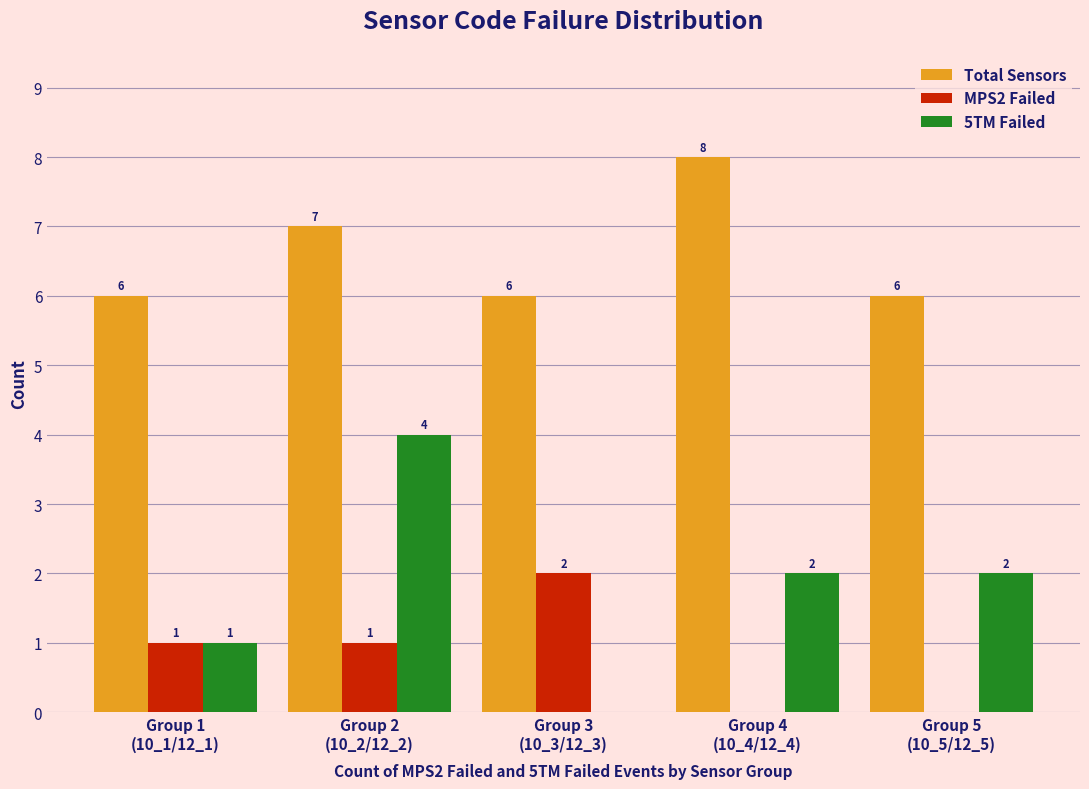

What is the maximum value shown in the chart?

8